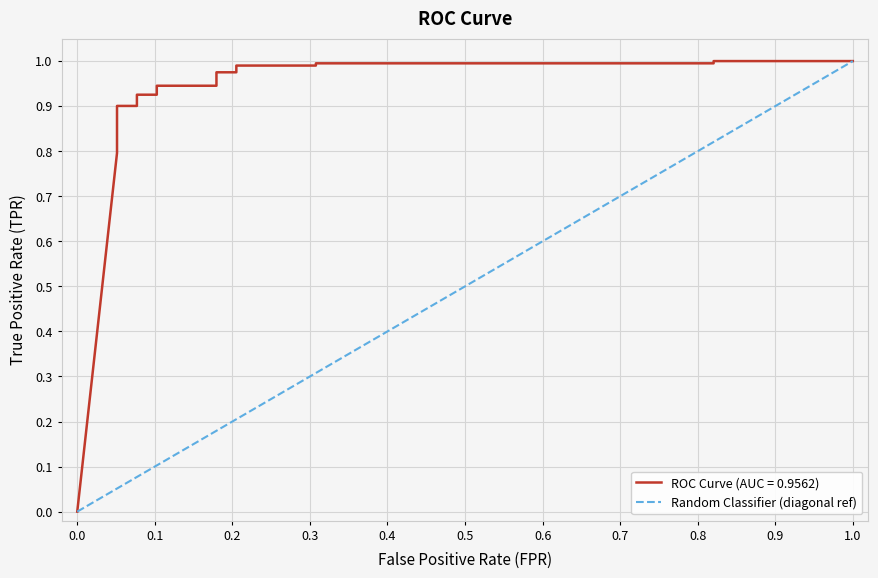

What is the value of the 2nd point from the left?

0.1